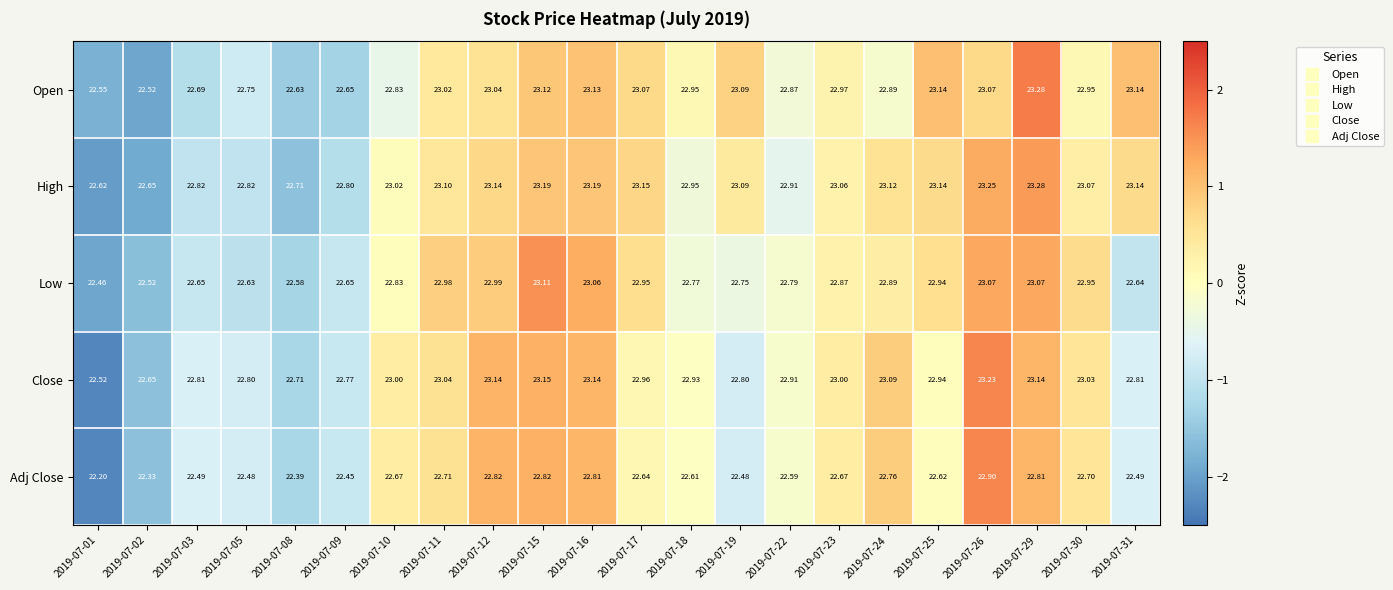

Which series changed the most between 2019-07-17 and 2019-07-29?

Open